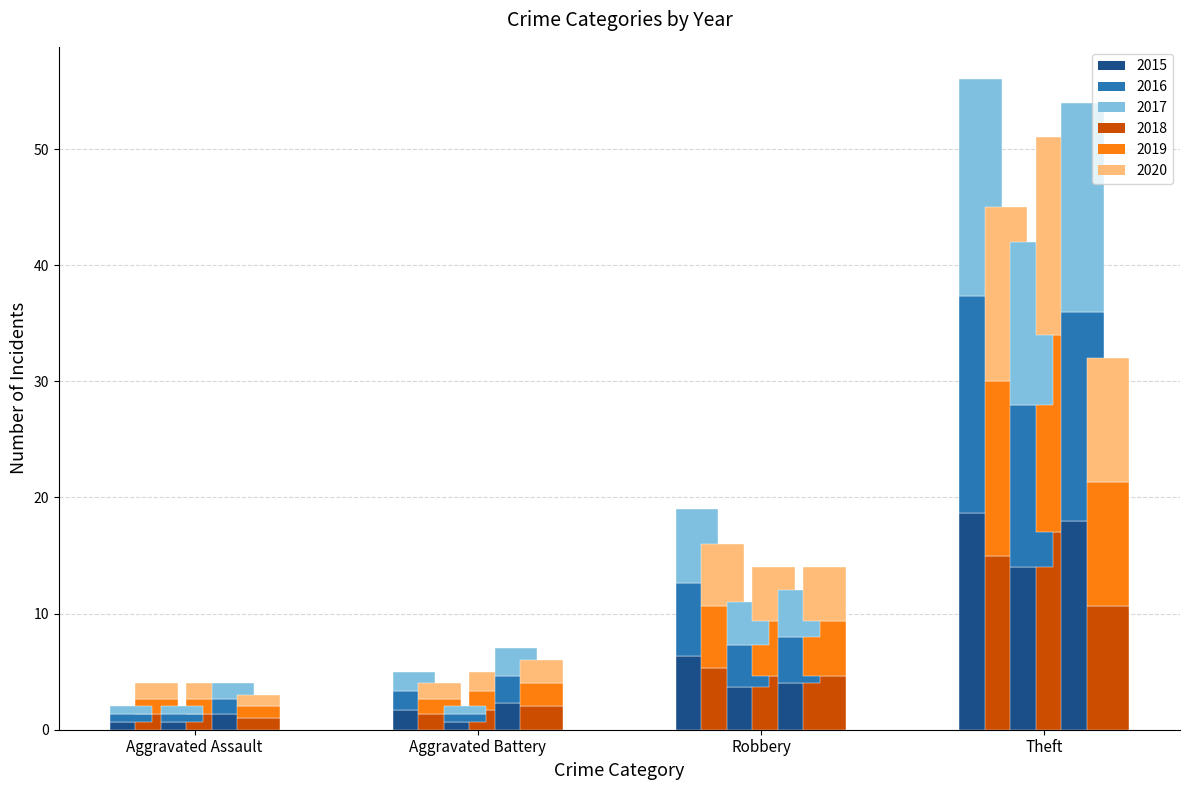

Reading right to left, extract all data points from this chart.

2015: Theft=18.7	Robbery=6.3	Aggravated Battery=1.7	Aggravated Assault=0.7
2016: Theft=15.0	Robbery=5.3	Aggravated Battery=1.3	Aggravated Assault=1.3
2017: Theft=14.0	Robbery=3.7	Aggravated Battery=0.7	Aggravated Assault=0.7
2018: Theft=17.0	Robbery=4.7	Aggravated Battery=1.7	Aggravated Assault=1.3
2019: Theft=18.0	Robbery=4.0	Aggravated Battery=2.3	Aggravated Assault=1.3
2020: Theft=10.7	Robbery=4.7	Aggravated Battery=2.0	Aggravated Assault=1.0